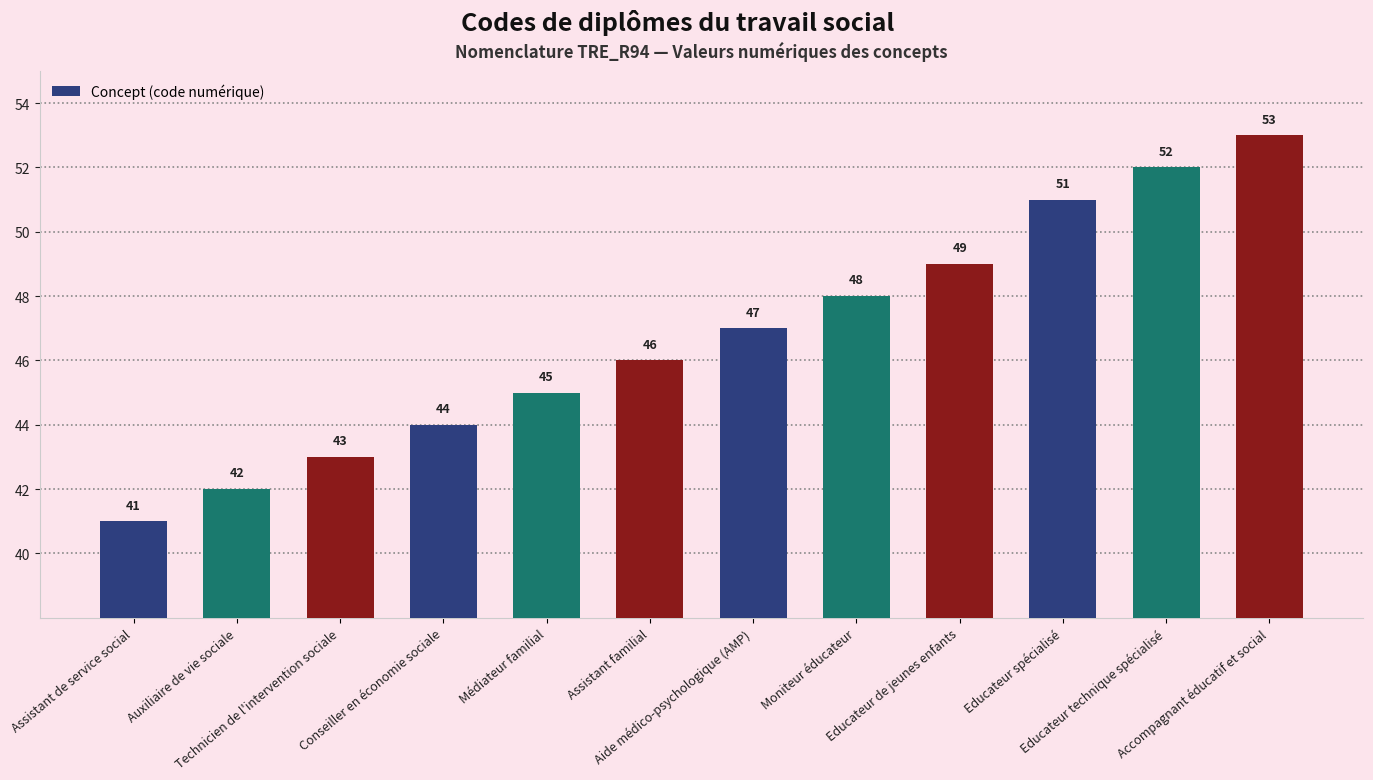

Reading left to right, what are all the values shown in this chart?

41	42	43	44	45	46	47	48	49	51	52	53